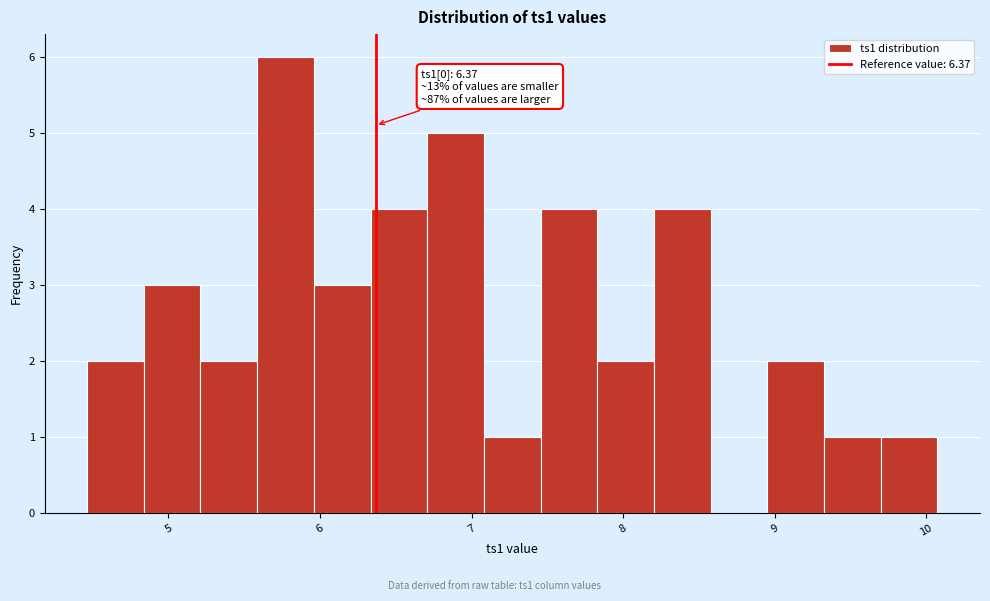

Read against the x-axis, roughly where is the centre of the tallest bar?

5.8